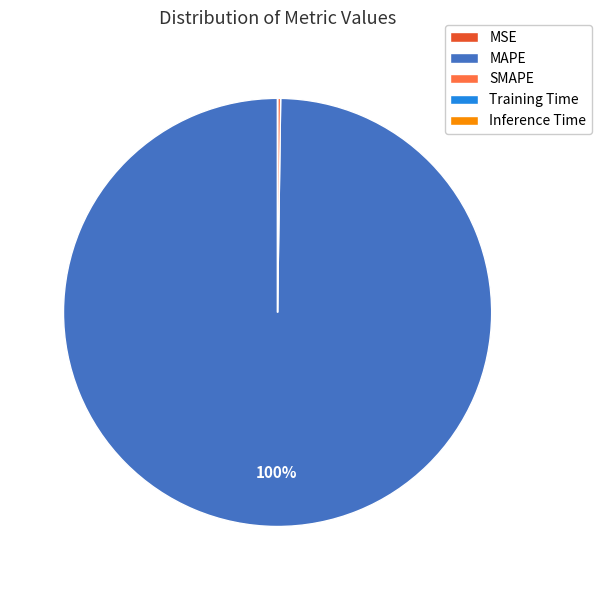

Does any single category account for the majority?

Yes